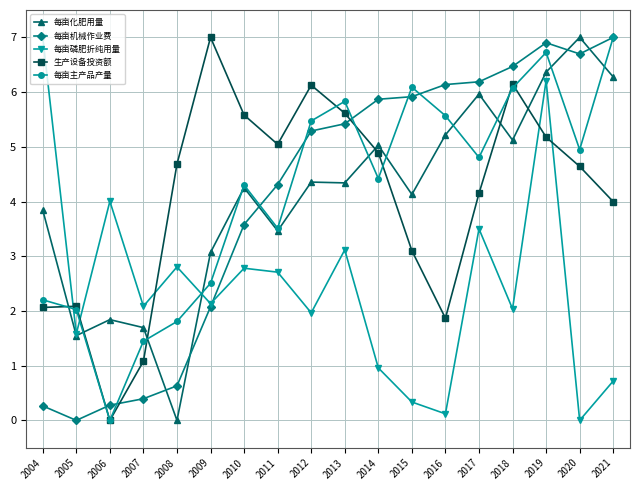

Between which two adjacent categories do 生产设备投资额 and 每亩化肥用量 first intersect?

2004 and 2005